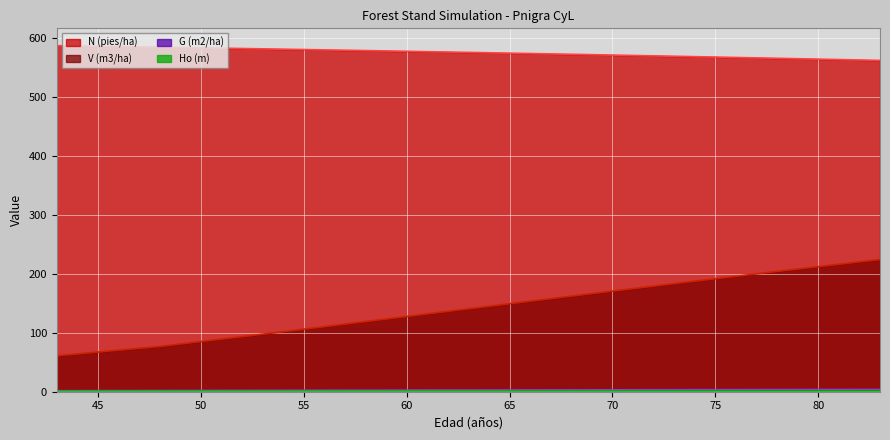

Is it true that Ho (m) equals 0.2 at 78?

False